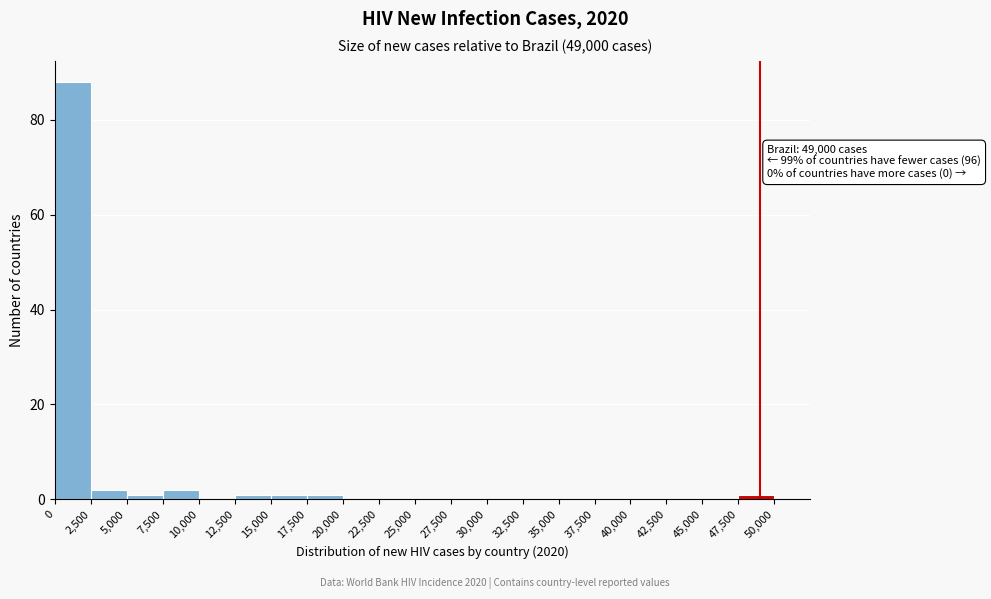

Which range on the x-axis has the tallest bar?

0 to 2,500